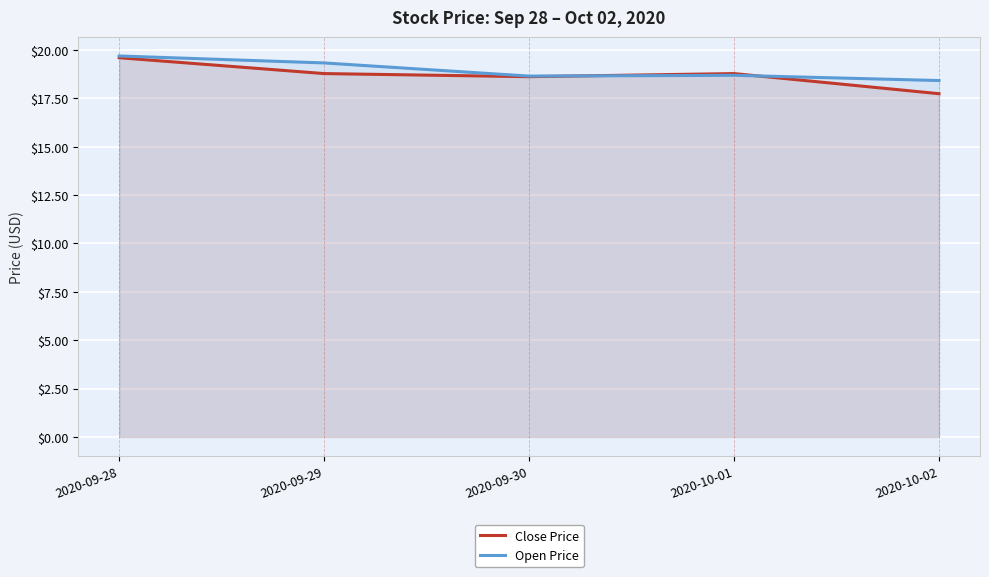

Reading left to right, transcribe all the data shown in this chart.

Close Price: 19.6	18.8	18.6	18.8	17.7
Open Price: 19.7	19.3	18.6	18.7	18.4